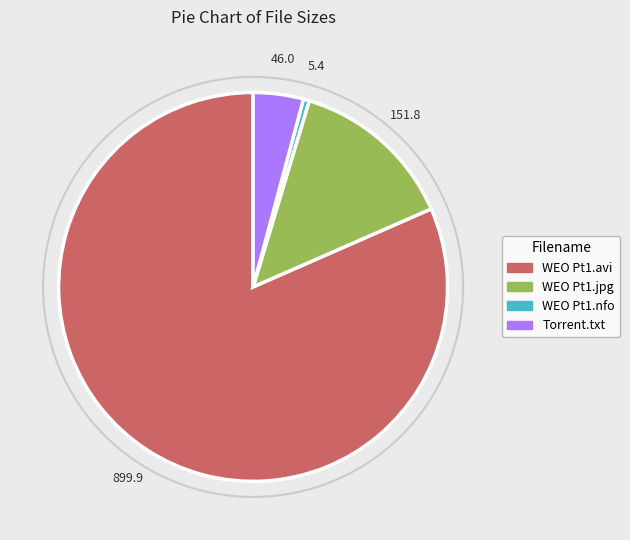

Which category has the biggest portion of the pie?

WEO Pt1.avi